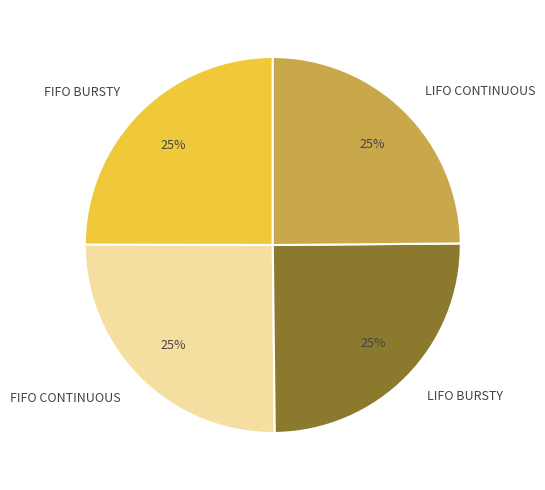

To the nearest percent, what percentage of the pie is FIFO BURSTY?

25%